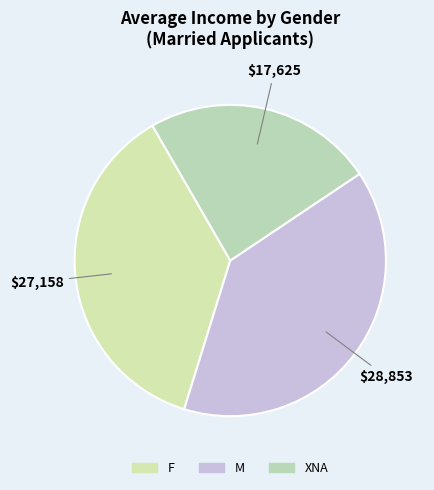

Between M and F, which is larger?

M